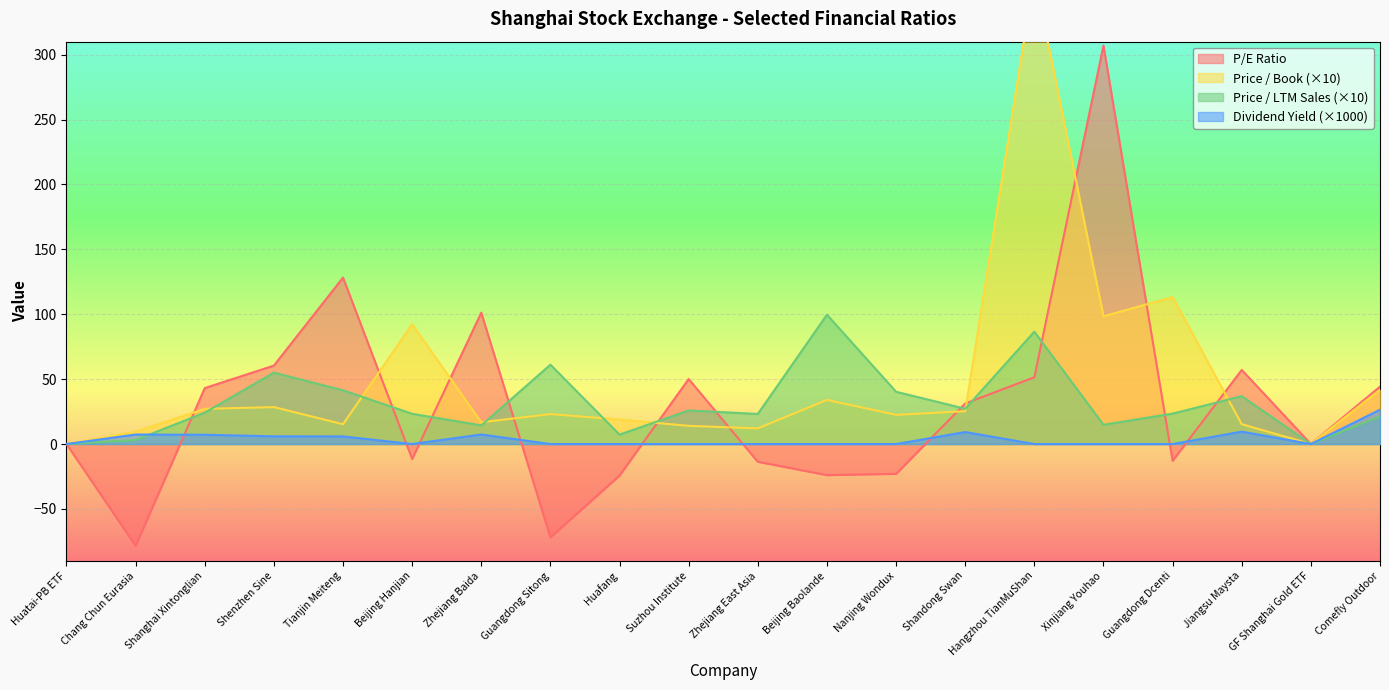

Where is Price / Book nearest to the value 180?

Guangdong Dcenti